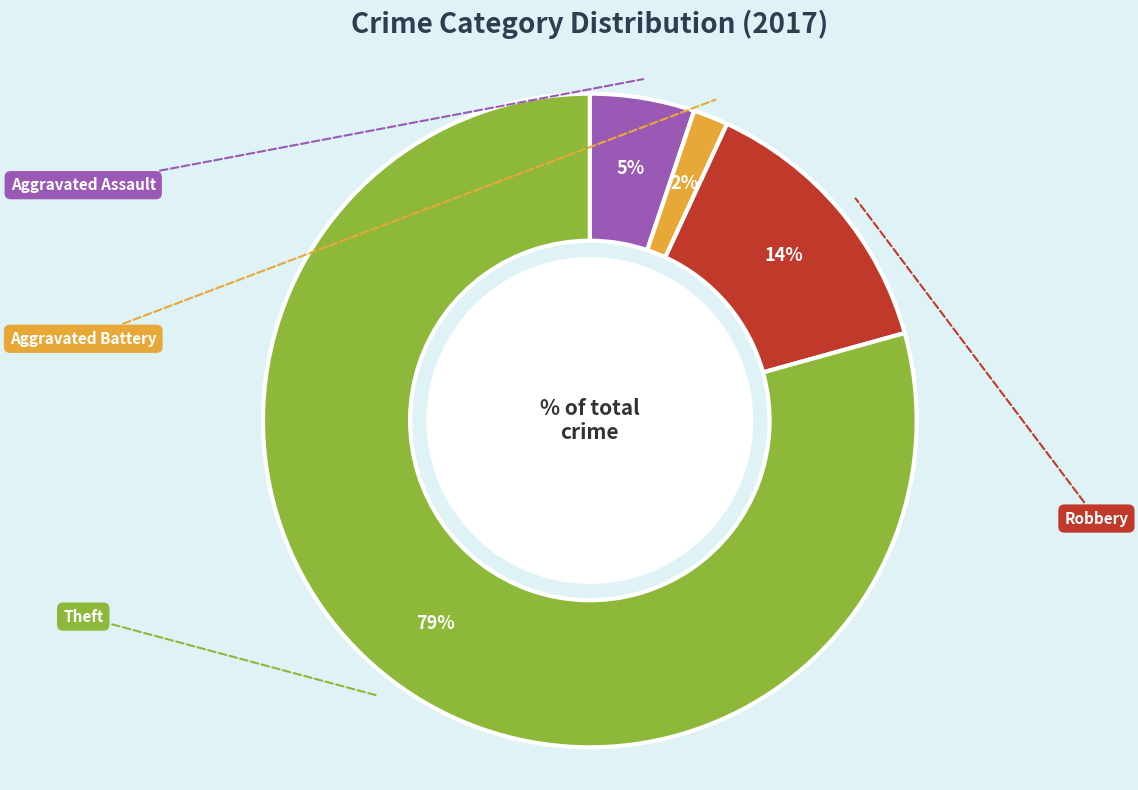

Count the number of slices in the pie.

4